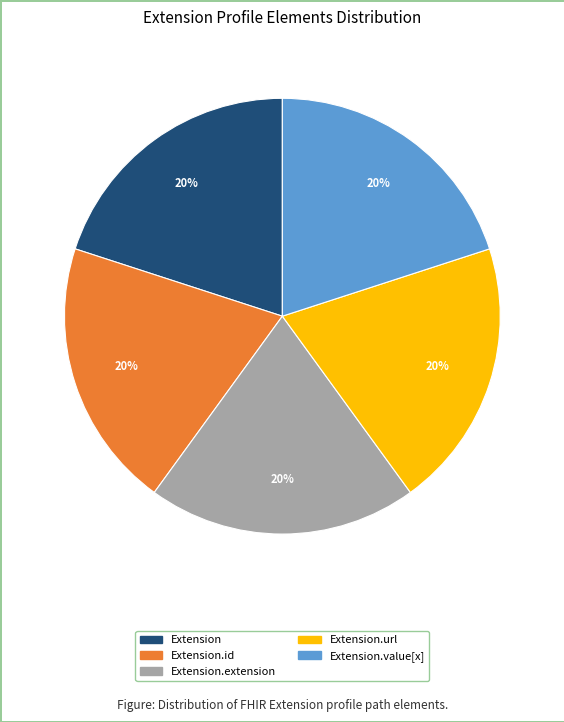

Does any single category account for the majority?

No